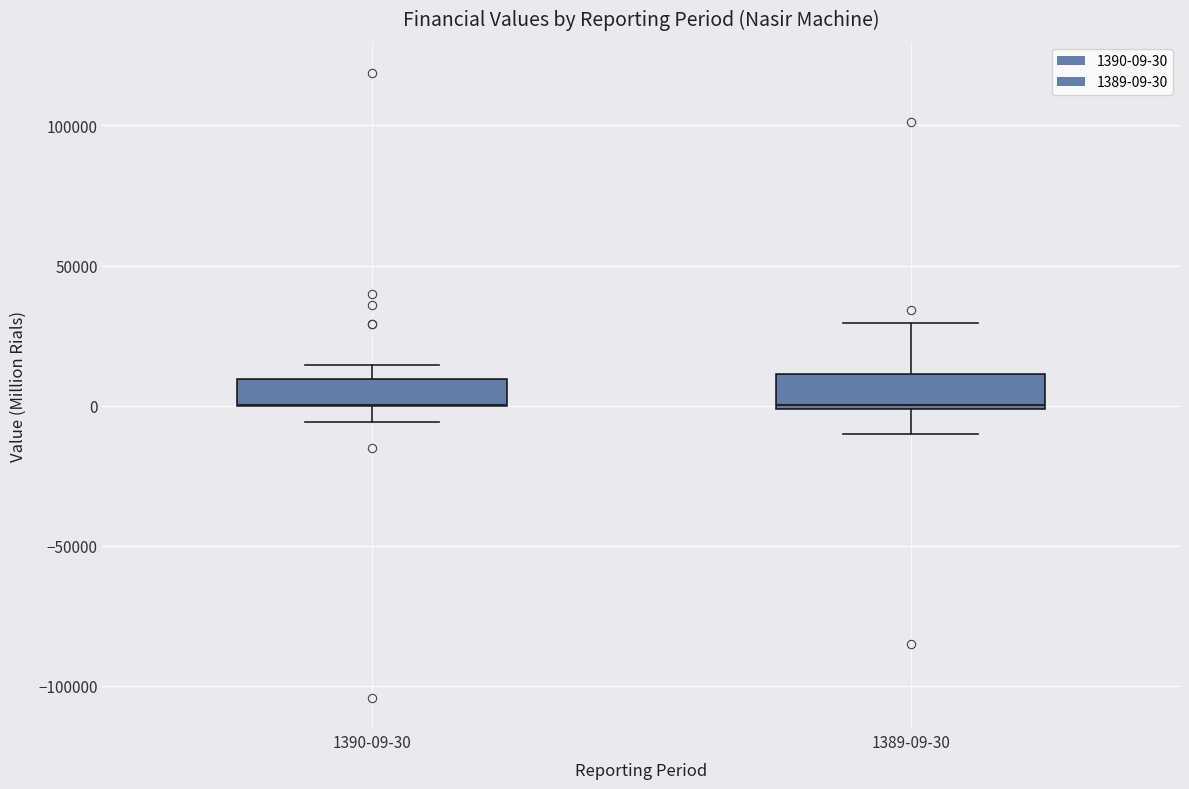

Where does the upper whisker of the box for 1390-09-30 end on the y-axis? The values are not printed on the chart, so give them approximately, as read against the axis.

15000